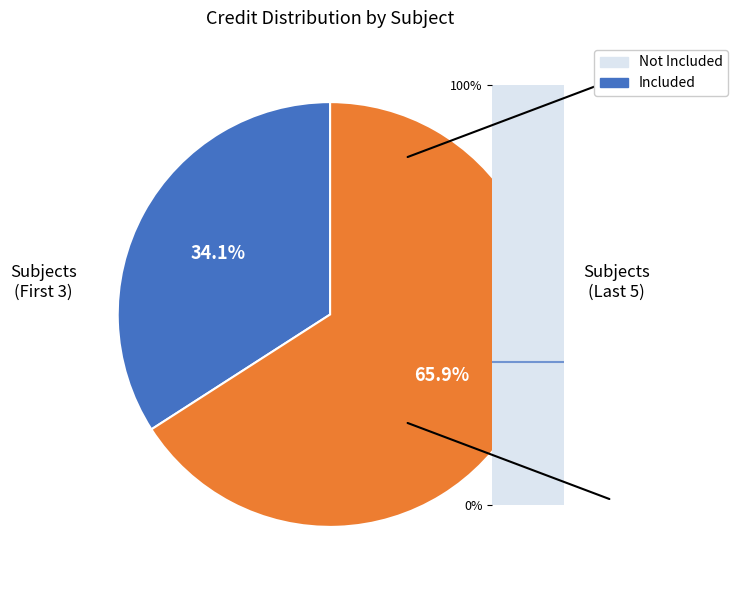

What is the smallest slice in the pie chart?

Not Included